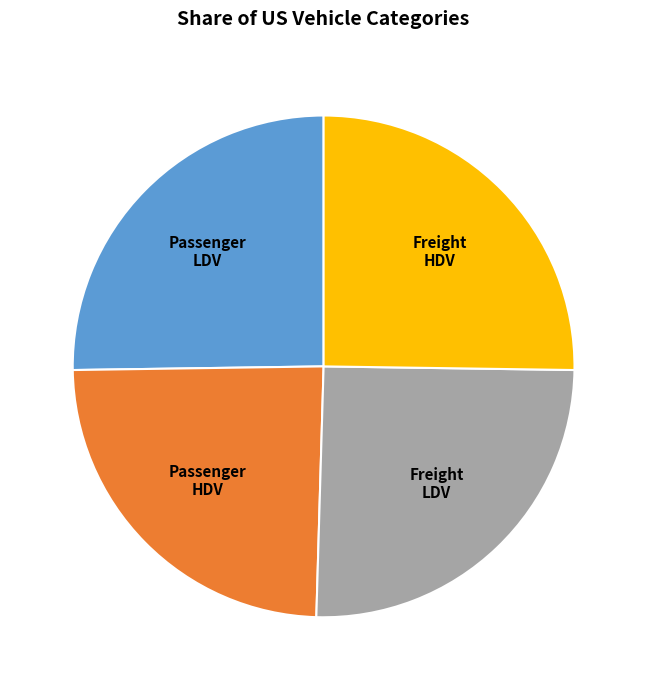

Is there a majority slice in this chart?

No